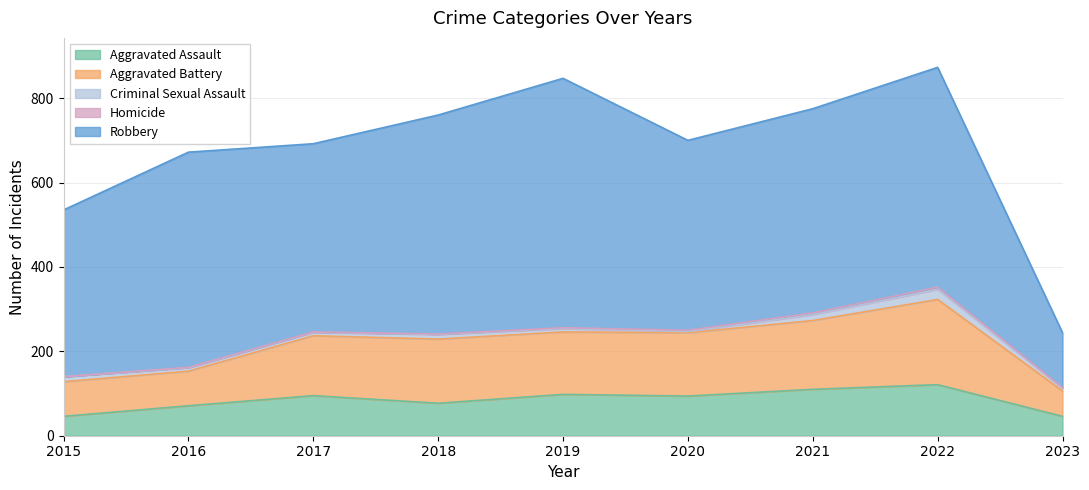

What is the maximum value shown in the chart?

591